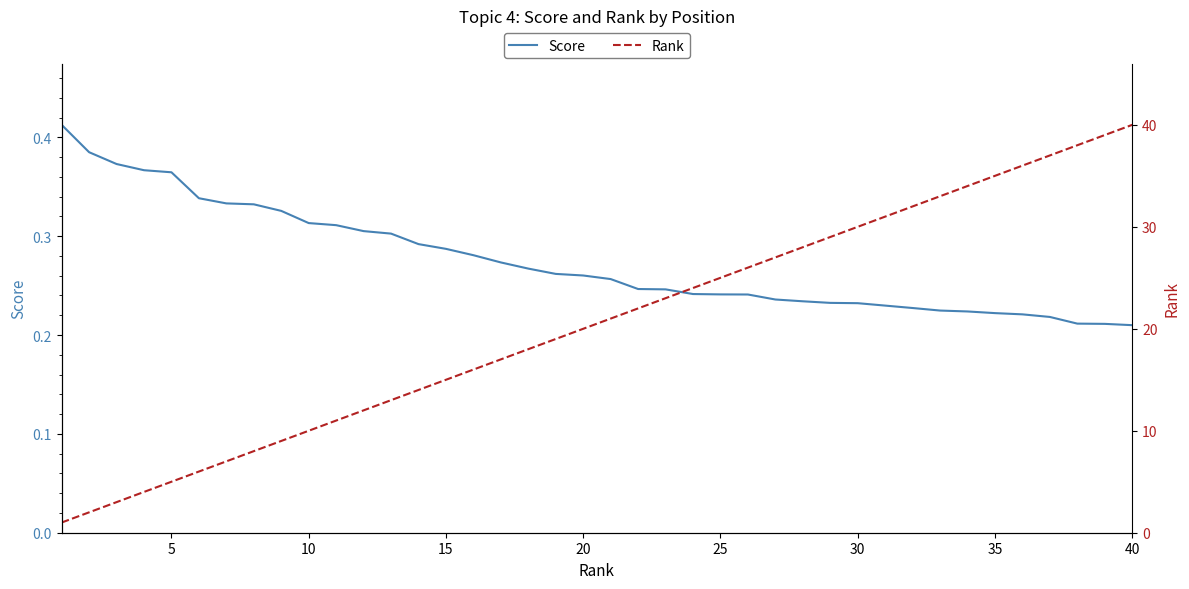

The value of Score at 30 is 0.2. True or false?

True